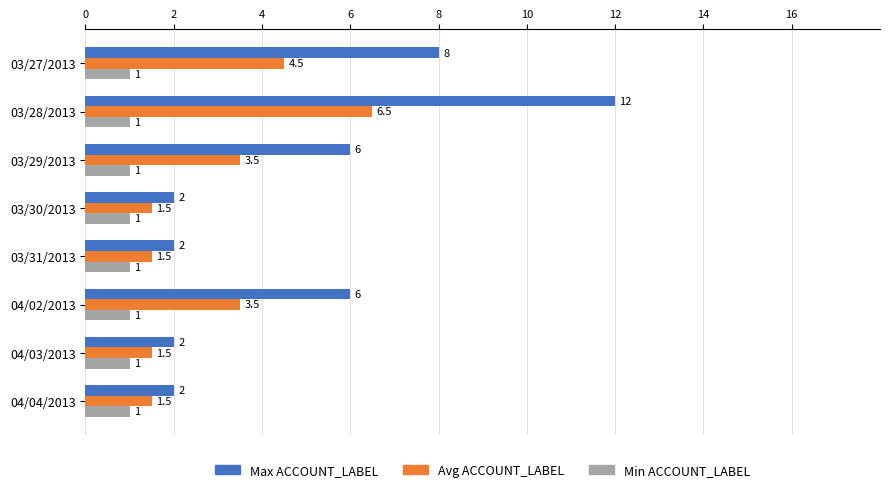

Which label corresponds to the largest value in the chart?

03/28/2013